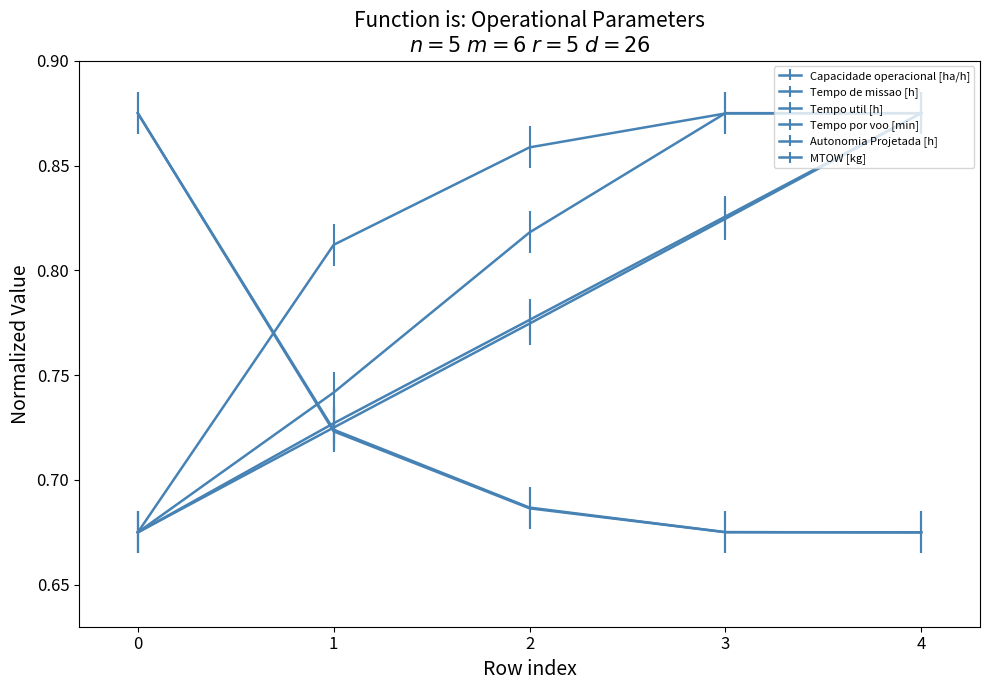

How many series are shown in this chart?

6